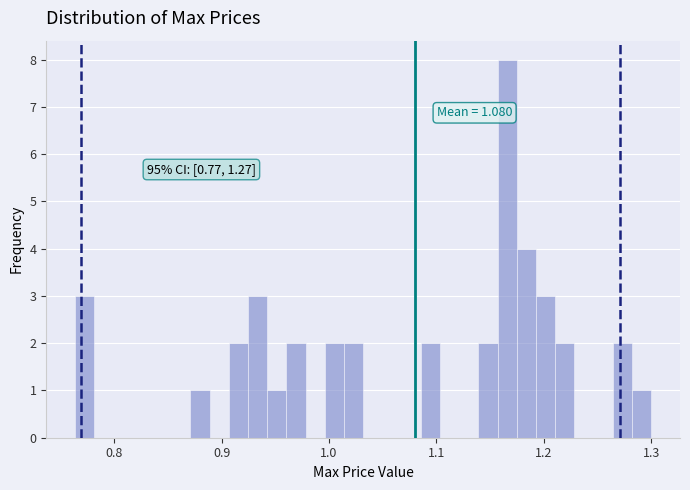

Read against the x-axis, roughly where is the centre of the tallest bar?

1.17